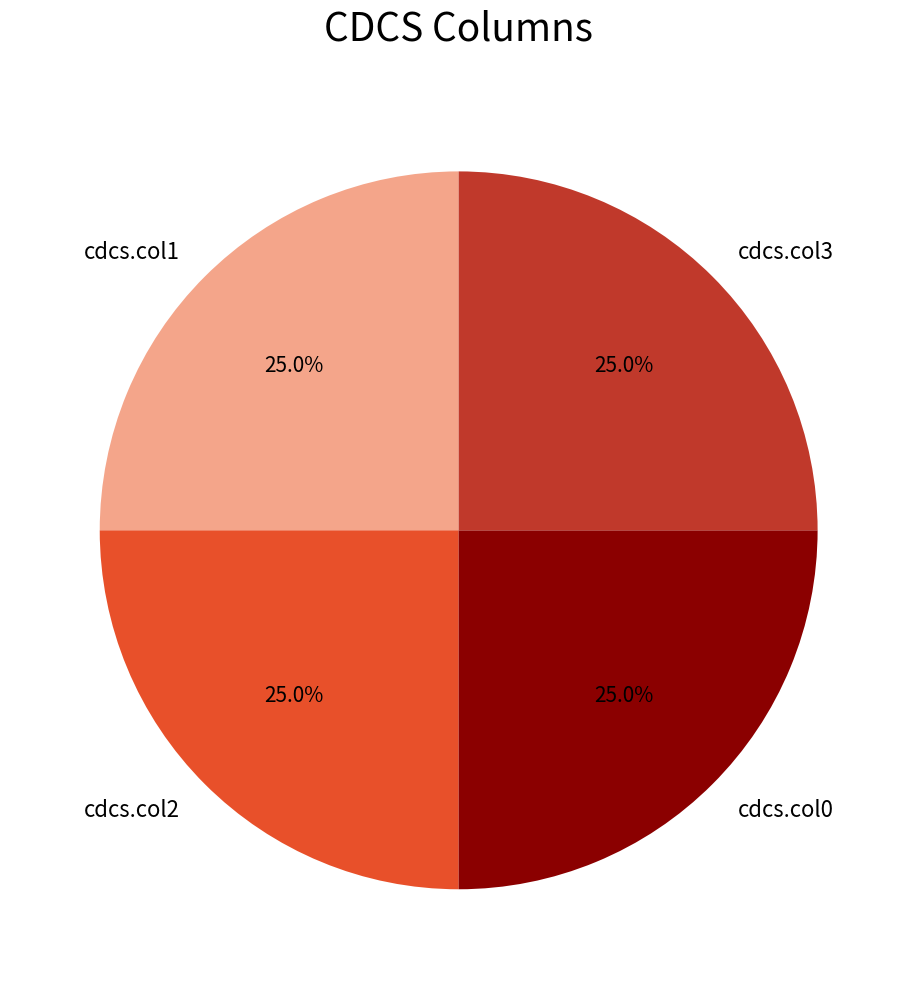

True or false: cdcs.col0 accounts for 25% of the total.

True